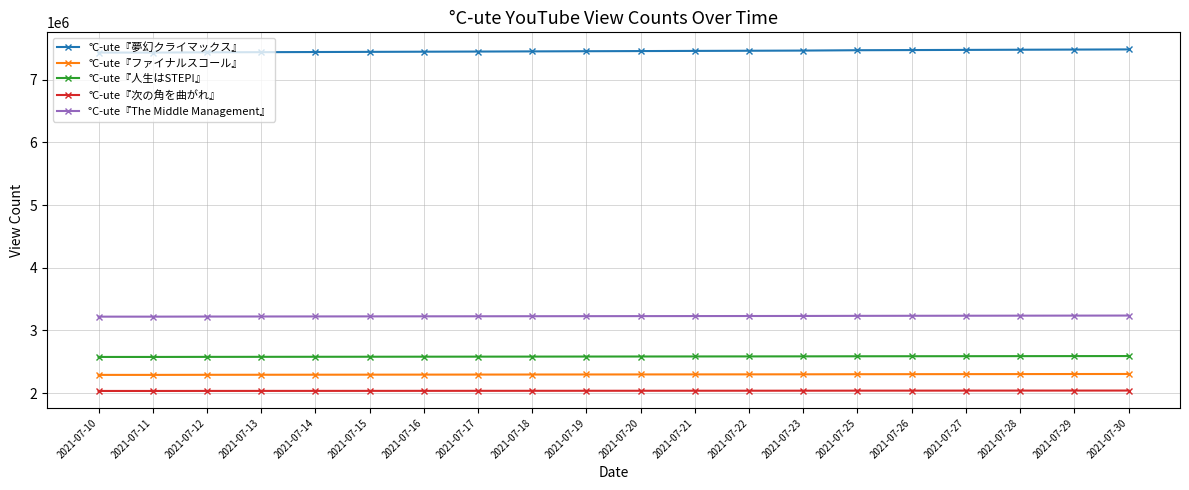

At 2021-07-11, list the series in order from largest to smallest.

°C-ute『夢幻クライマックス』, °C-ute『The Middle Management』, °C-ute『人生はSTEP!』, °C-ute『ファイナルスコール』, °C-ute『次の角を曲がれ』